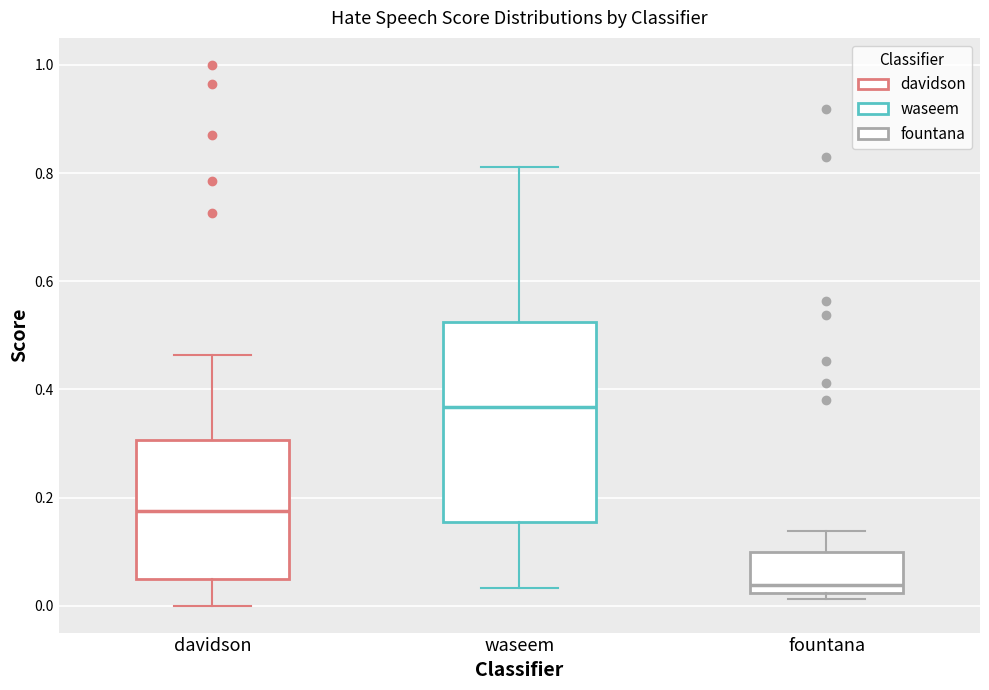

Which box has the lowest median line?

fountana